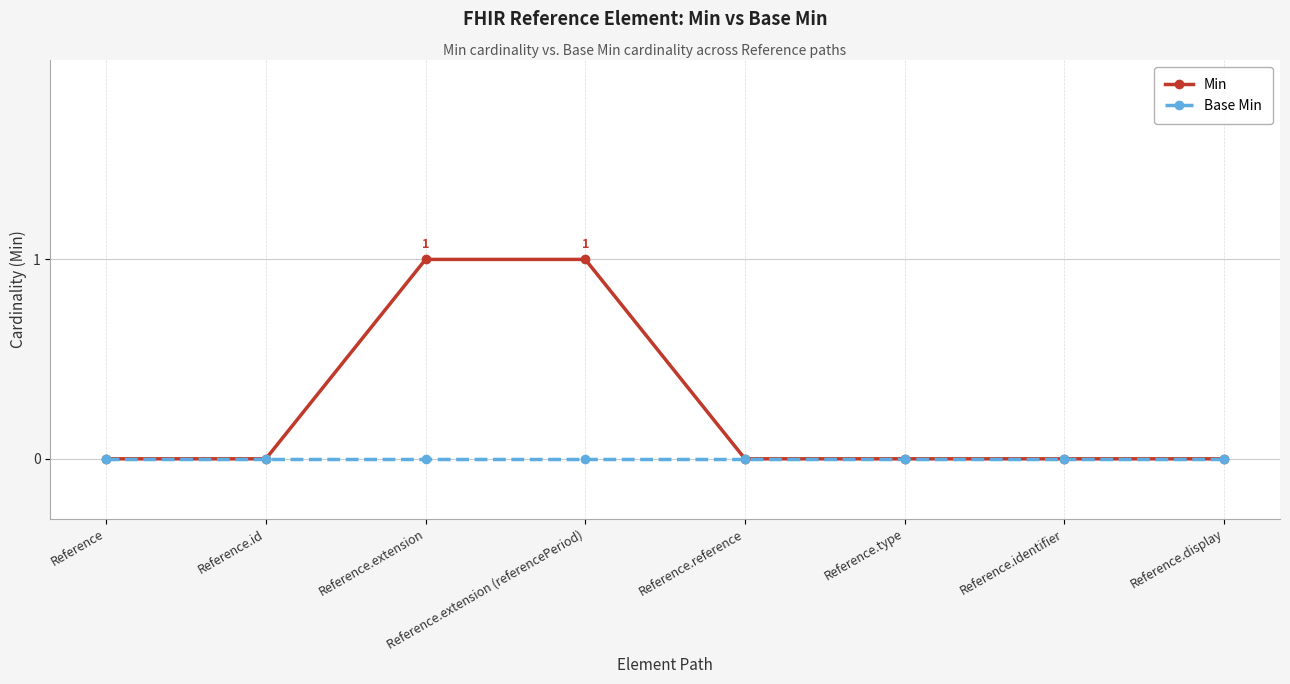

List the series in order of their peak value, highest first.

Min, Base Min